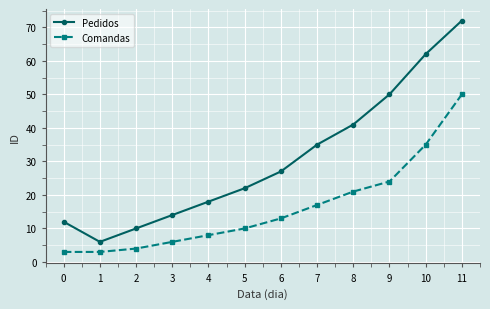

How many series are shown in this chart?

2